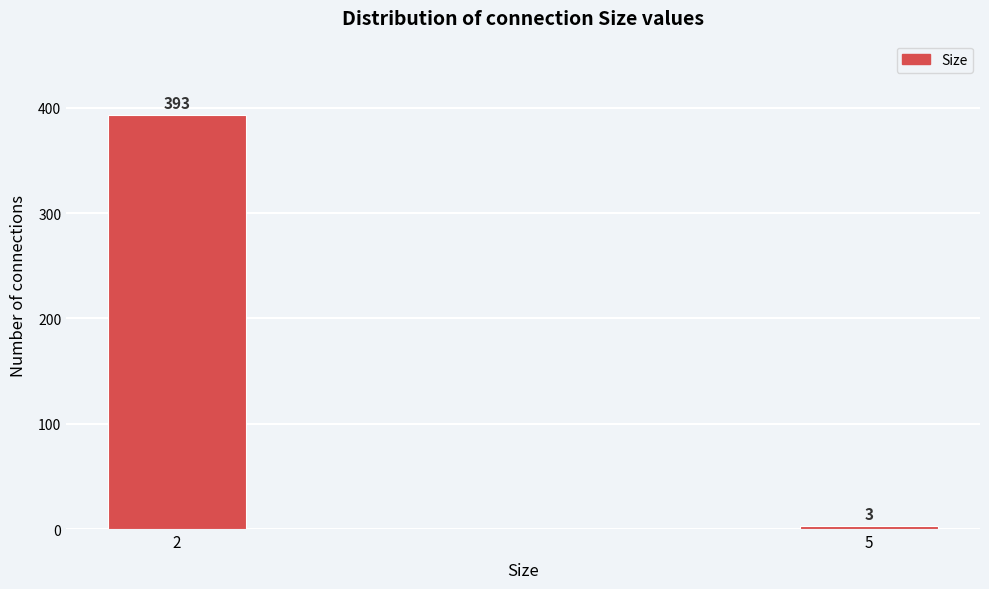

Reading left to right, list all the values displayed in this chart.

2=393	5=3